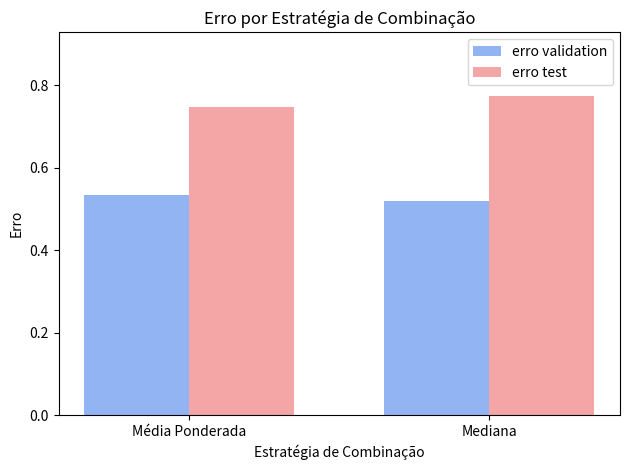

At how many categories does at least one series exceed 0?

2